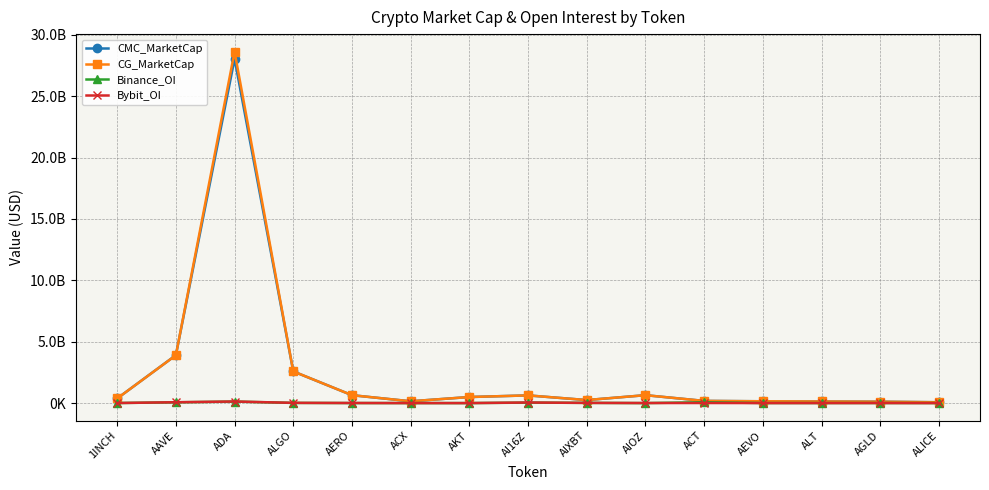

What are all the series names shown in the legend?

CMC_MarketCap, CG_MarketCap, Binance_OI, Bybit_OI